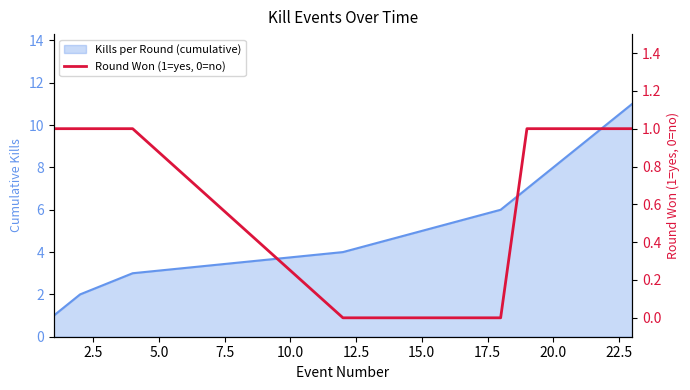

True or false: the data shows 1 at 2.5.

True